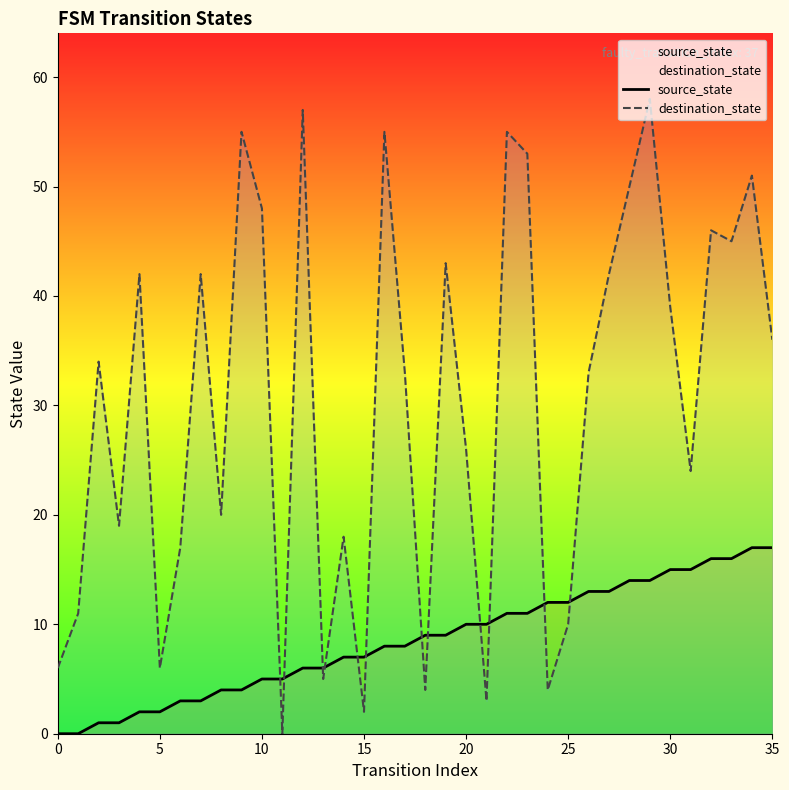

Which series changed the most between 30 and 34?

destination_state